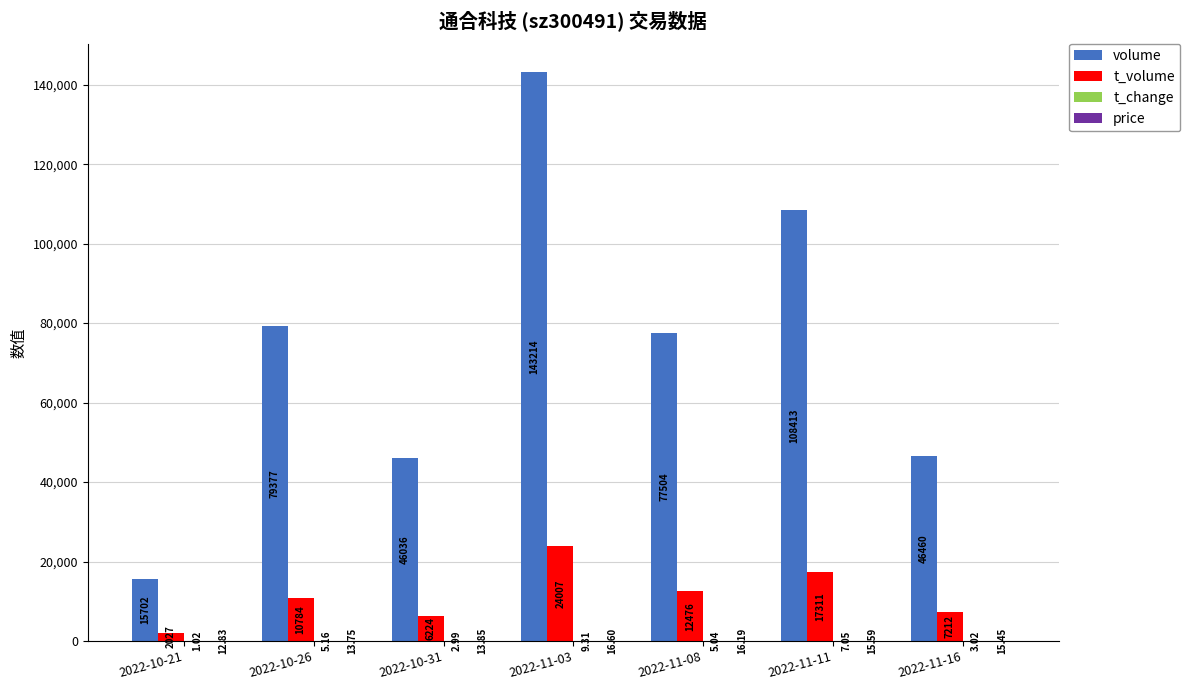

What is the sum of all t_volume values?

80041.0